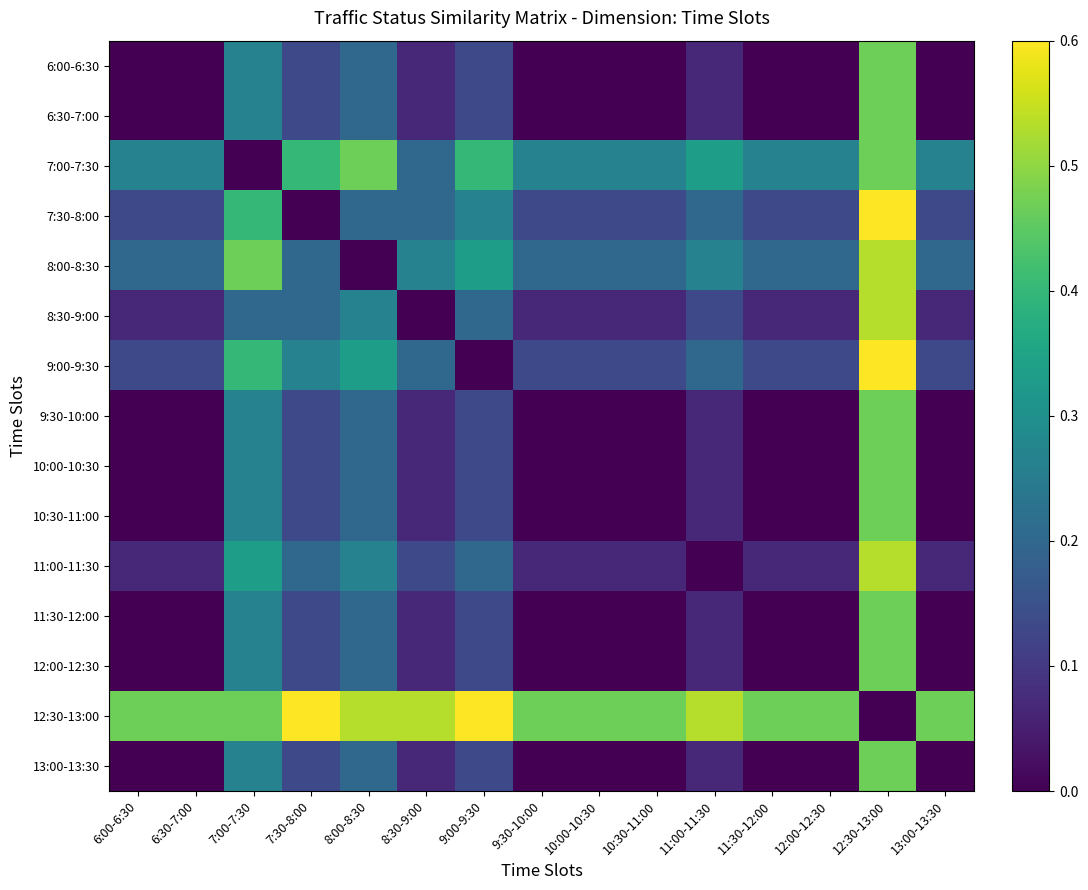

At how many categories does at least one series exceed 0?

15